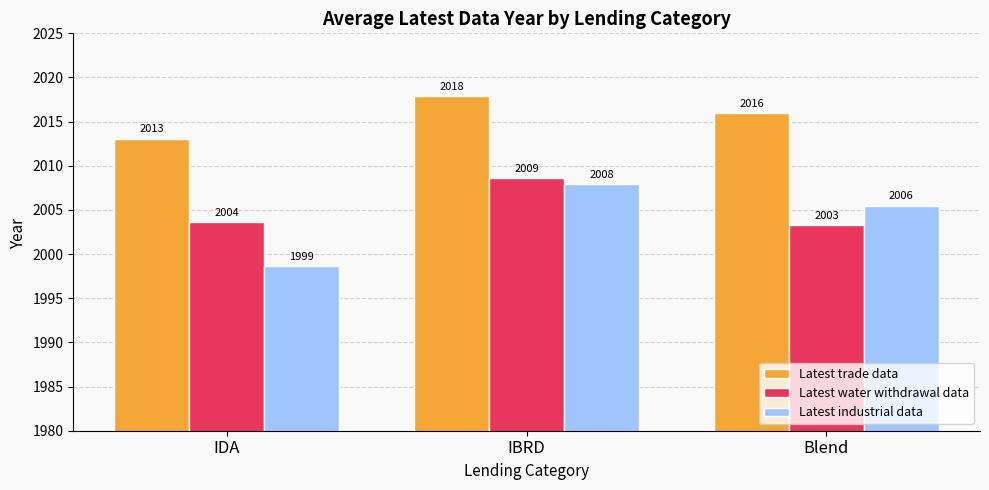

Is it true that Latest water withdrawal data equals 3474.7 at IBRD?

False